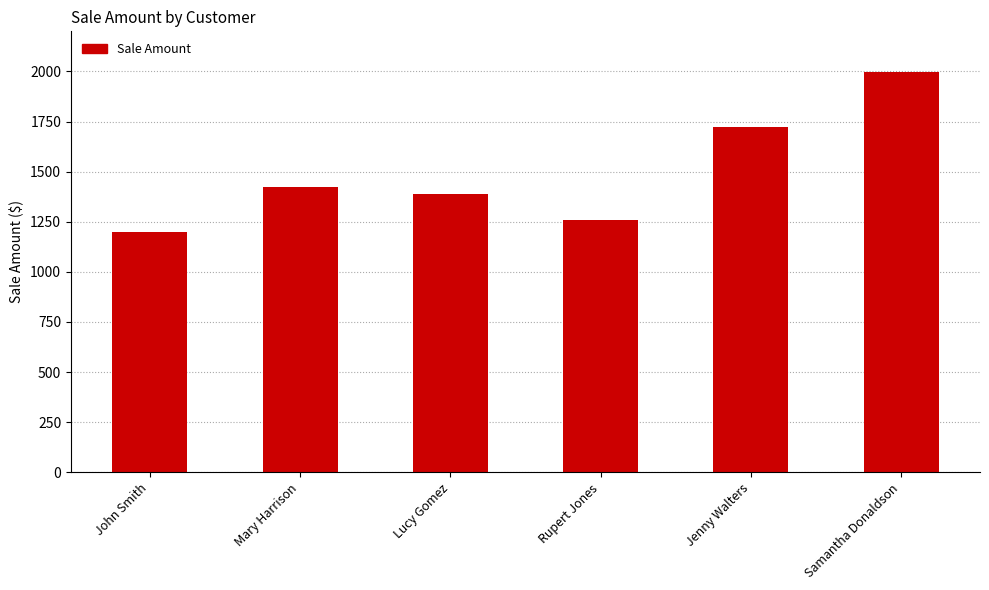

Which has a higher value, Rupert Jones or John Smith?

Rupert Jones